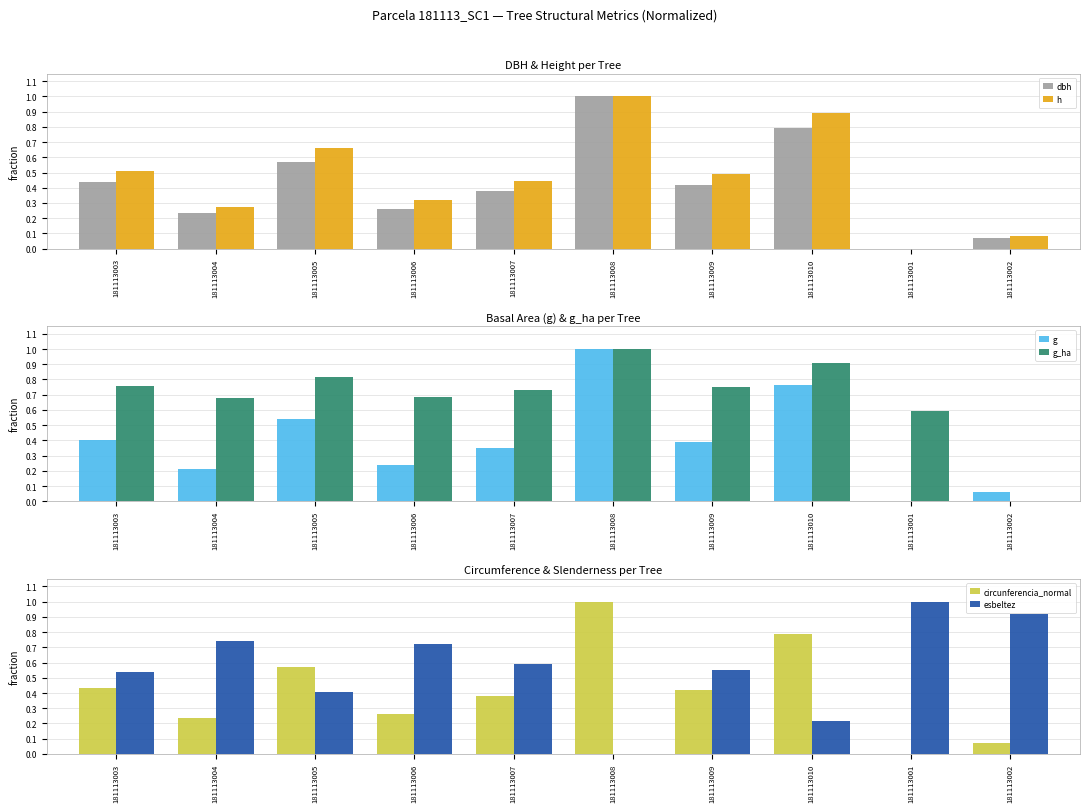

What value does the g series have at 181113010?

0.8